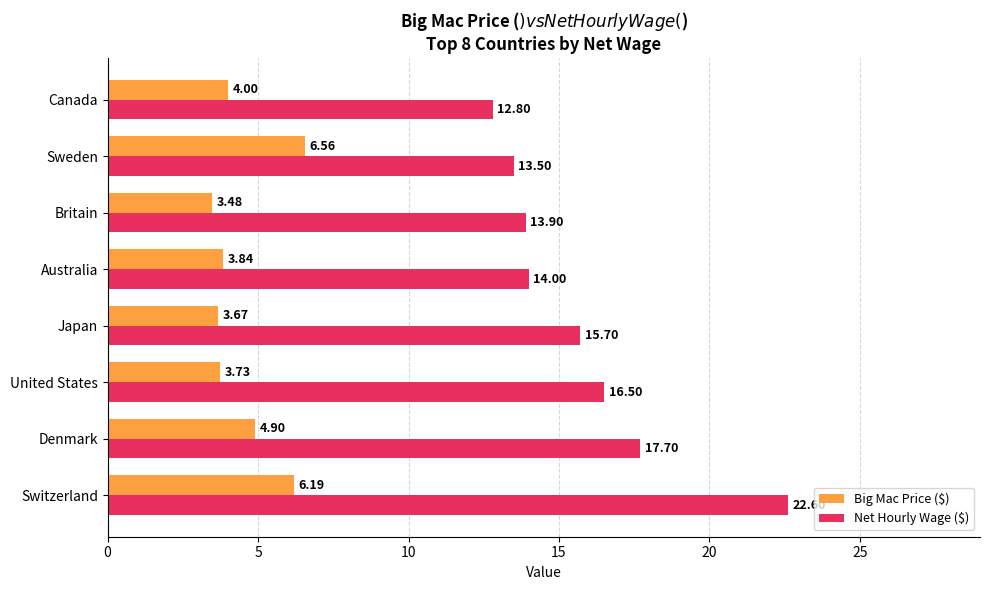

At which label is Net Hourly Wage ($) closest to 17?

United States